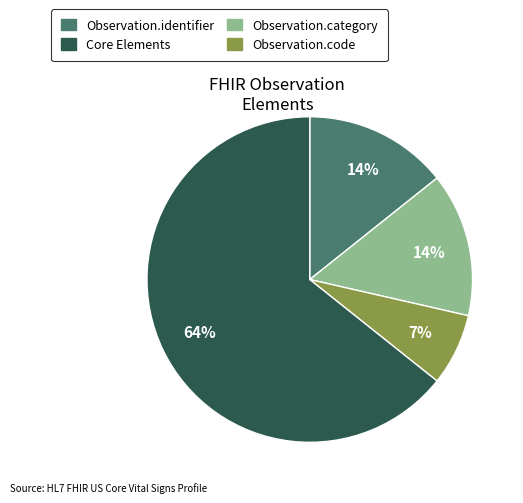

Is there any slice that represents more than half of the pie?

Yes